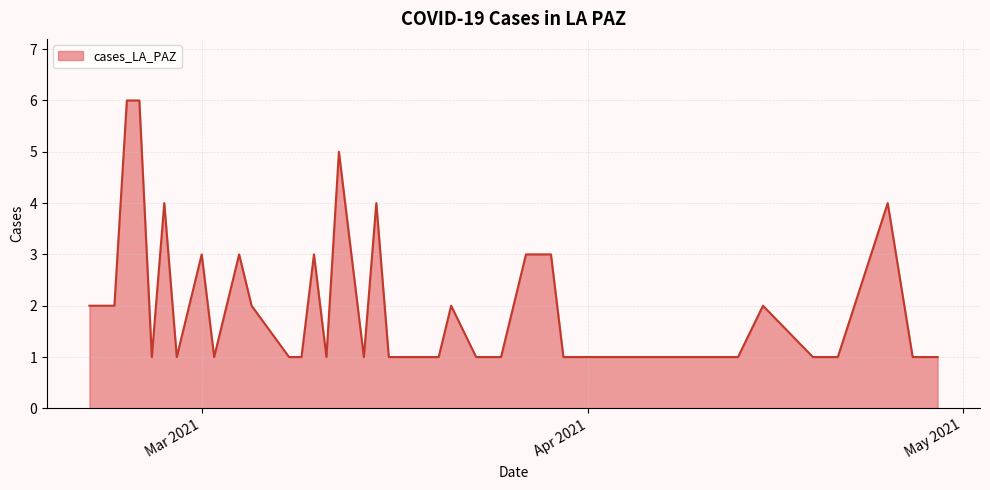

True or false: there are more than 2 points higher than both neighbors.

True